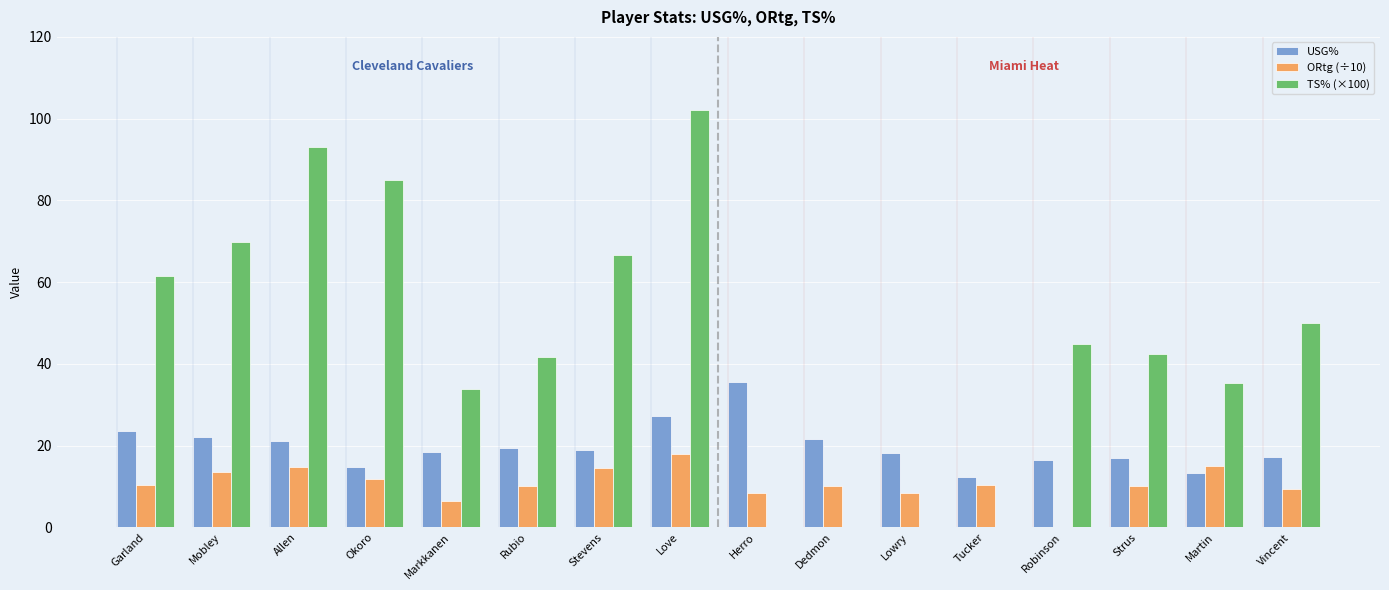

What is the maximum value shown in the chart?

102.2